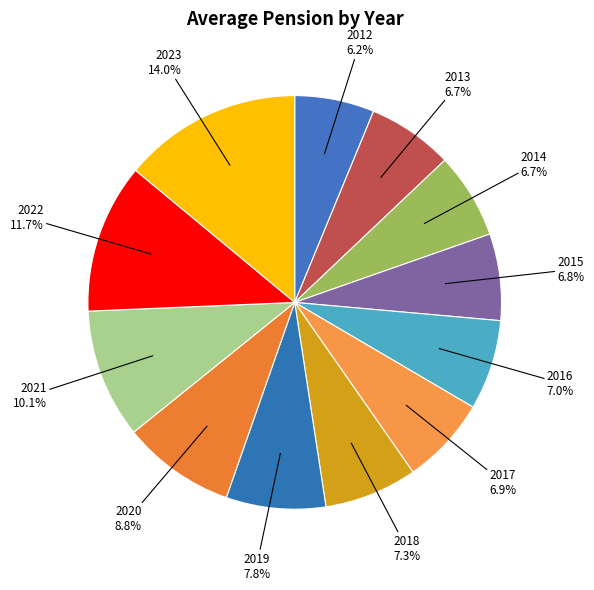

To the nearest percent, what is the difference between the 2021 and 2014 slice percentages?

3%